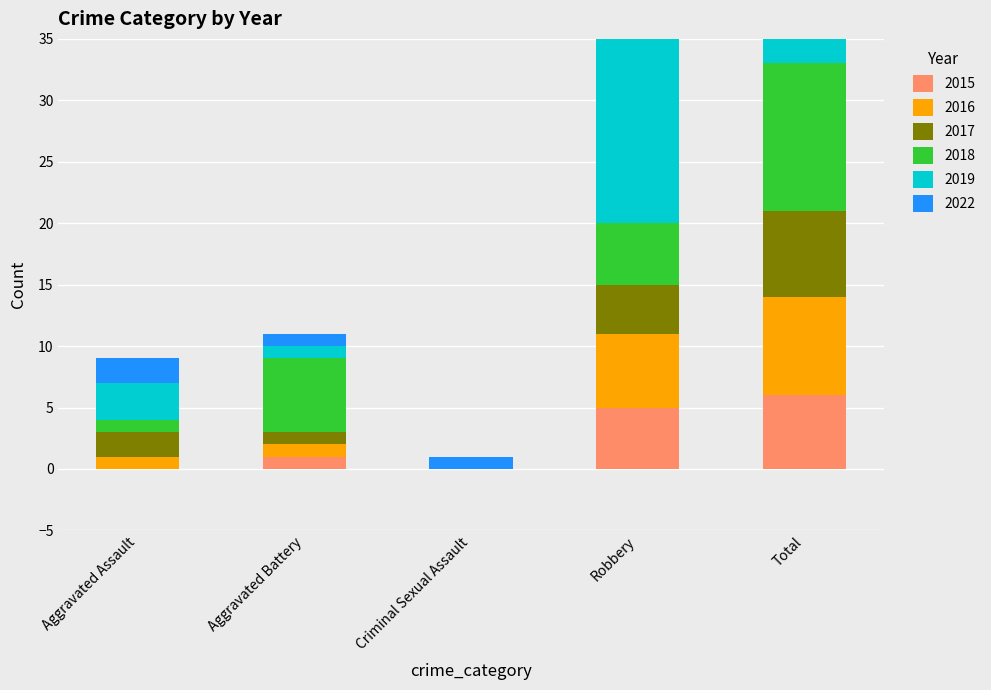

What is the difference between the 2016 values at Total and Robbery?

2